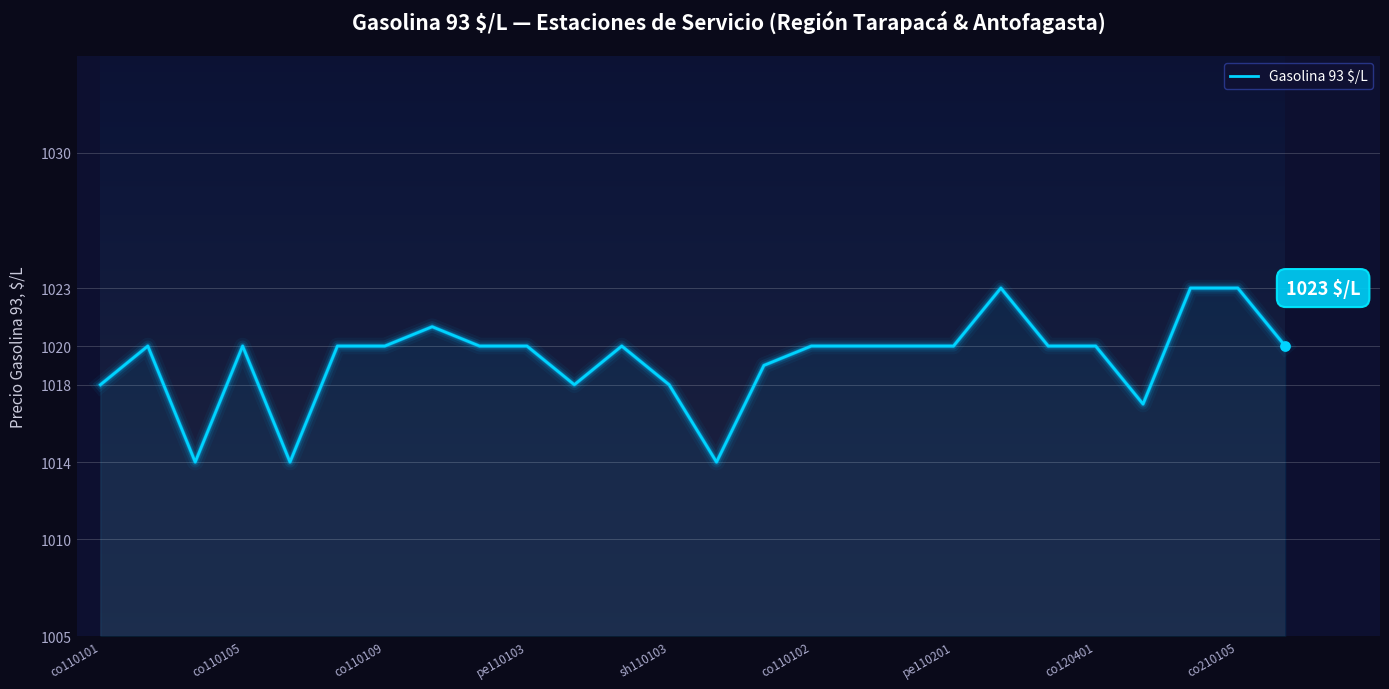

What is the maximum value shown in the chart?

1023